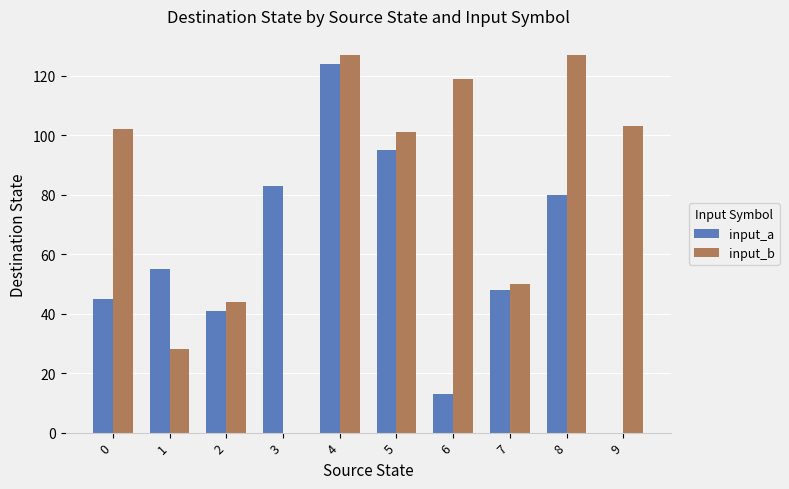

The value of input_a at 9 is -50. True or false?

False